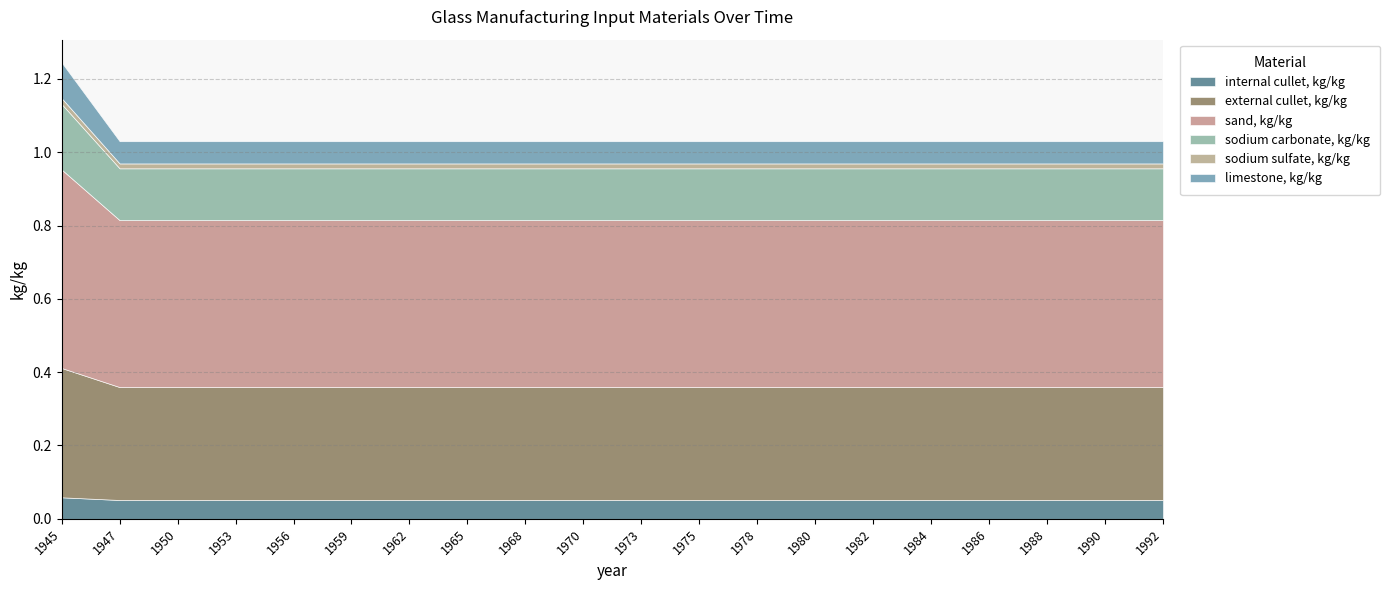

Which series has the largest range (max minus min)?

sand, kg/kg